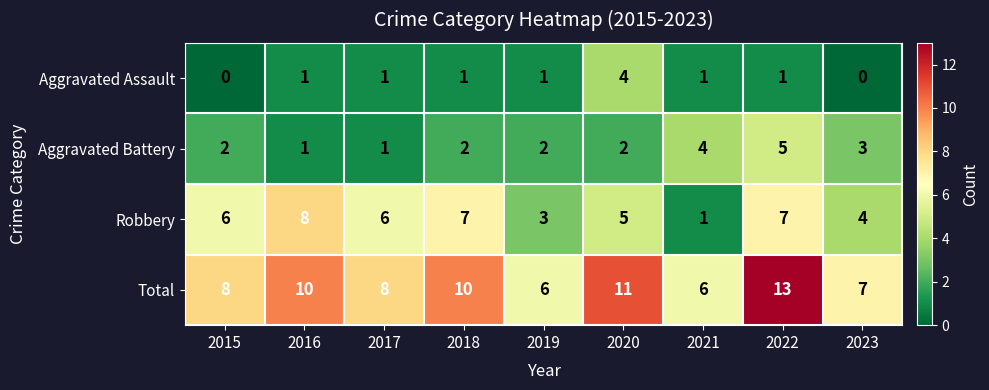

Count the Aggravated Assault values in the range 1 to 2.

6